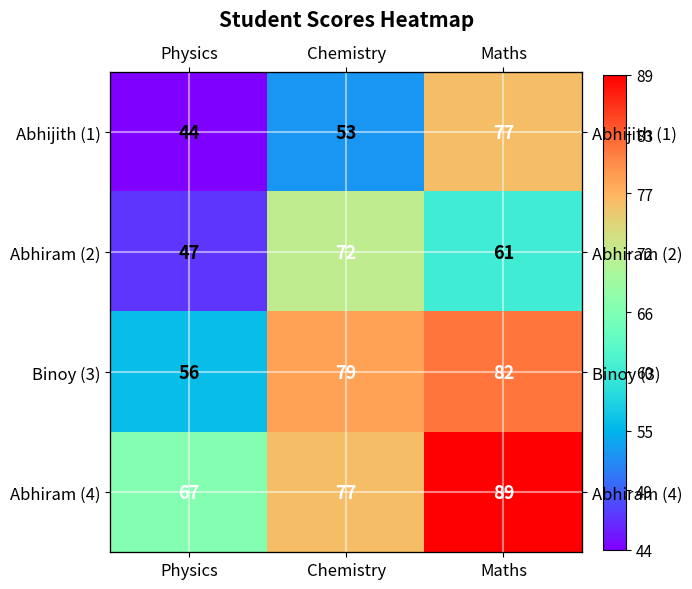

Rank the series at Physics from lowest to highest value.

Abhijith (1), Abhiram (2), Binoy (3), Abhiram (4)